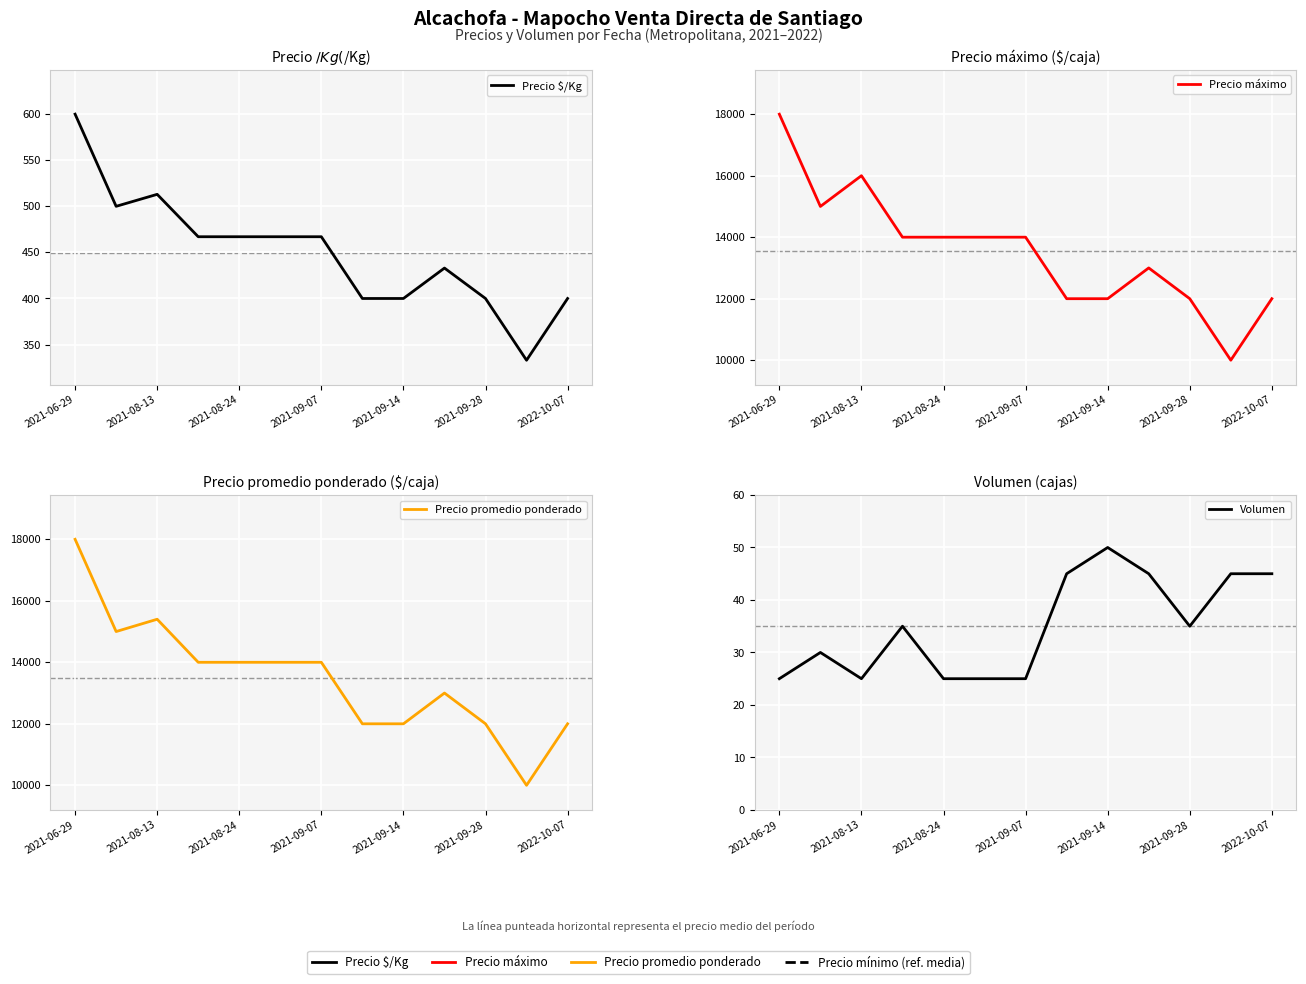

What is the greatest value displayed?

18000